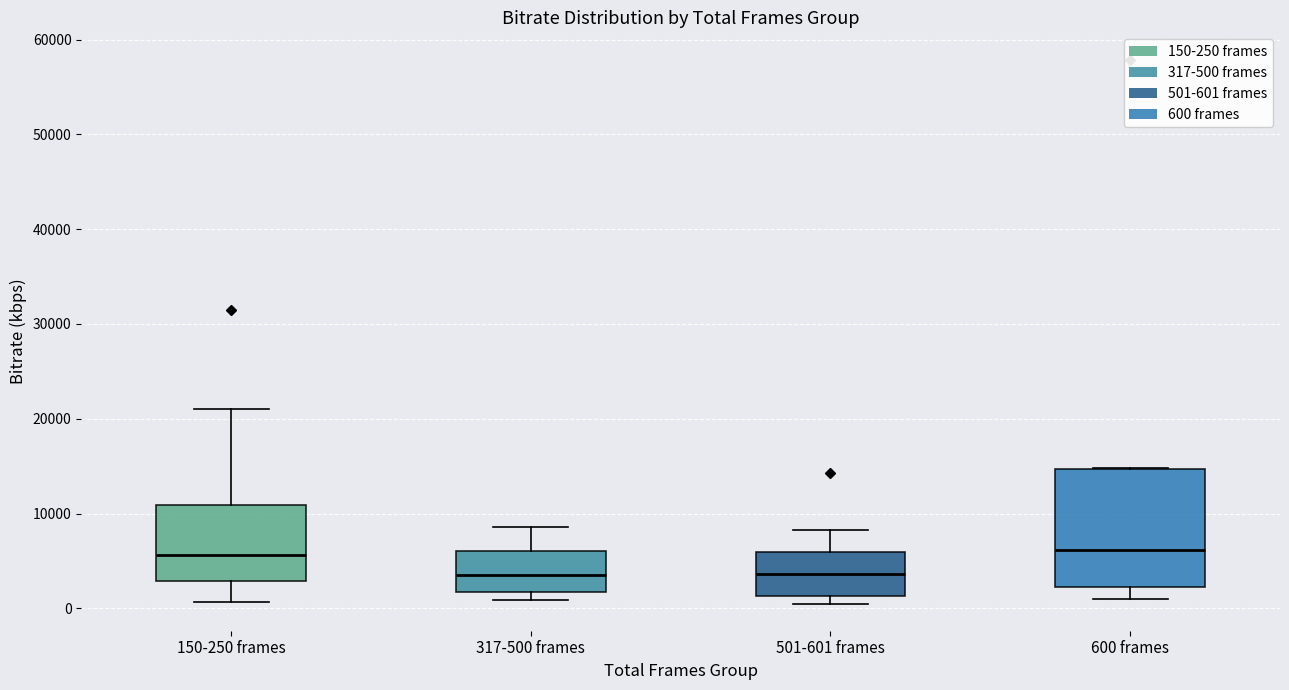

Which box is the tallest, from its lower edge to its upper edge?

600 frames